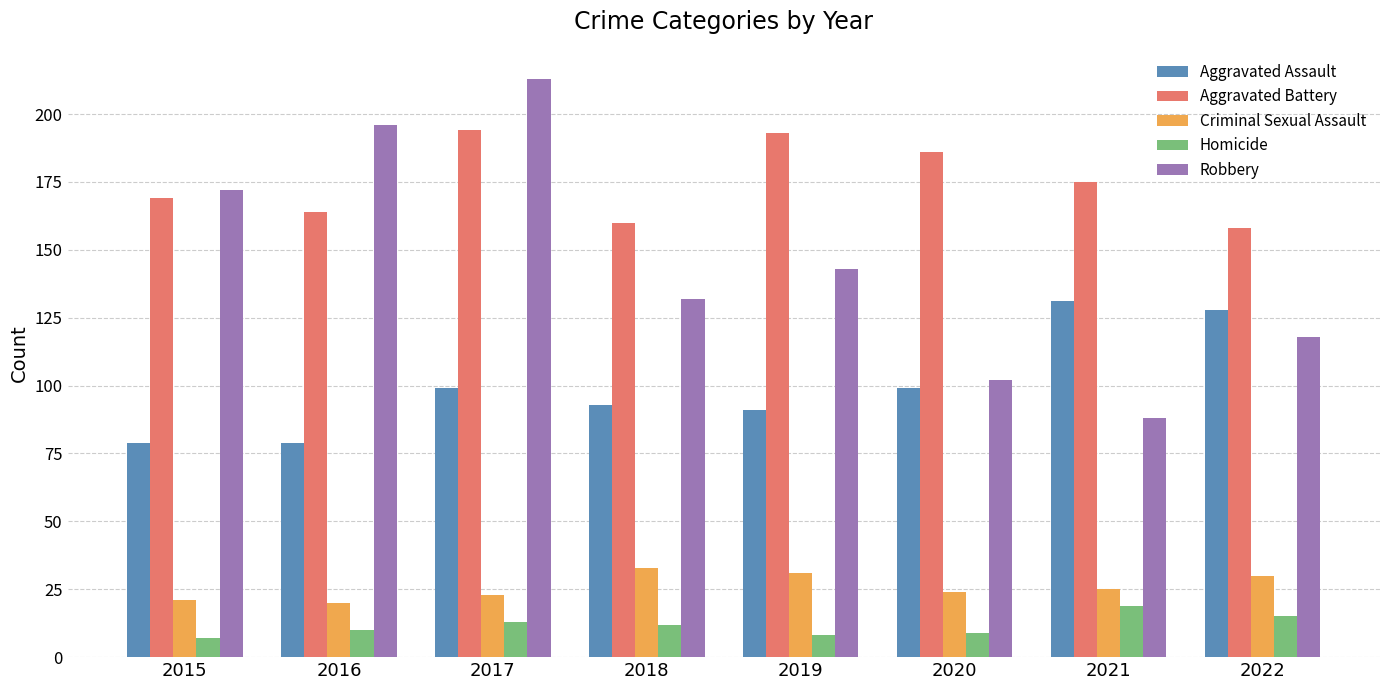

Reading left to right, extract all data points from this chart.

Aggravated Assault: 79	79	99	93	91	99	131	128
Aggravated Battery: 169	164	194	160	193	186	175	158
Criminal Sexual Assault: 21	20	23	33	31	24	25	30
Homicide: 7	10	13	12	8	9	19	15
Robbery: 172	196	213	132	143	102	88	118